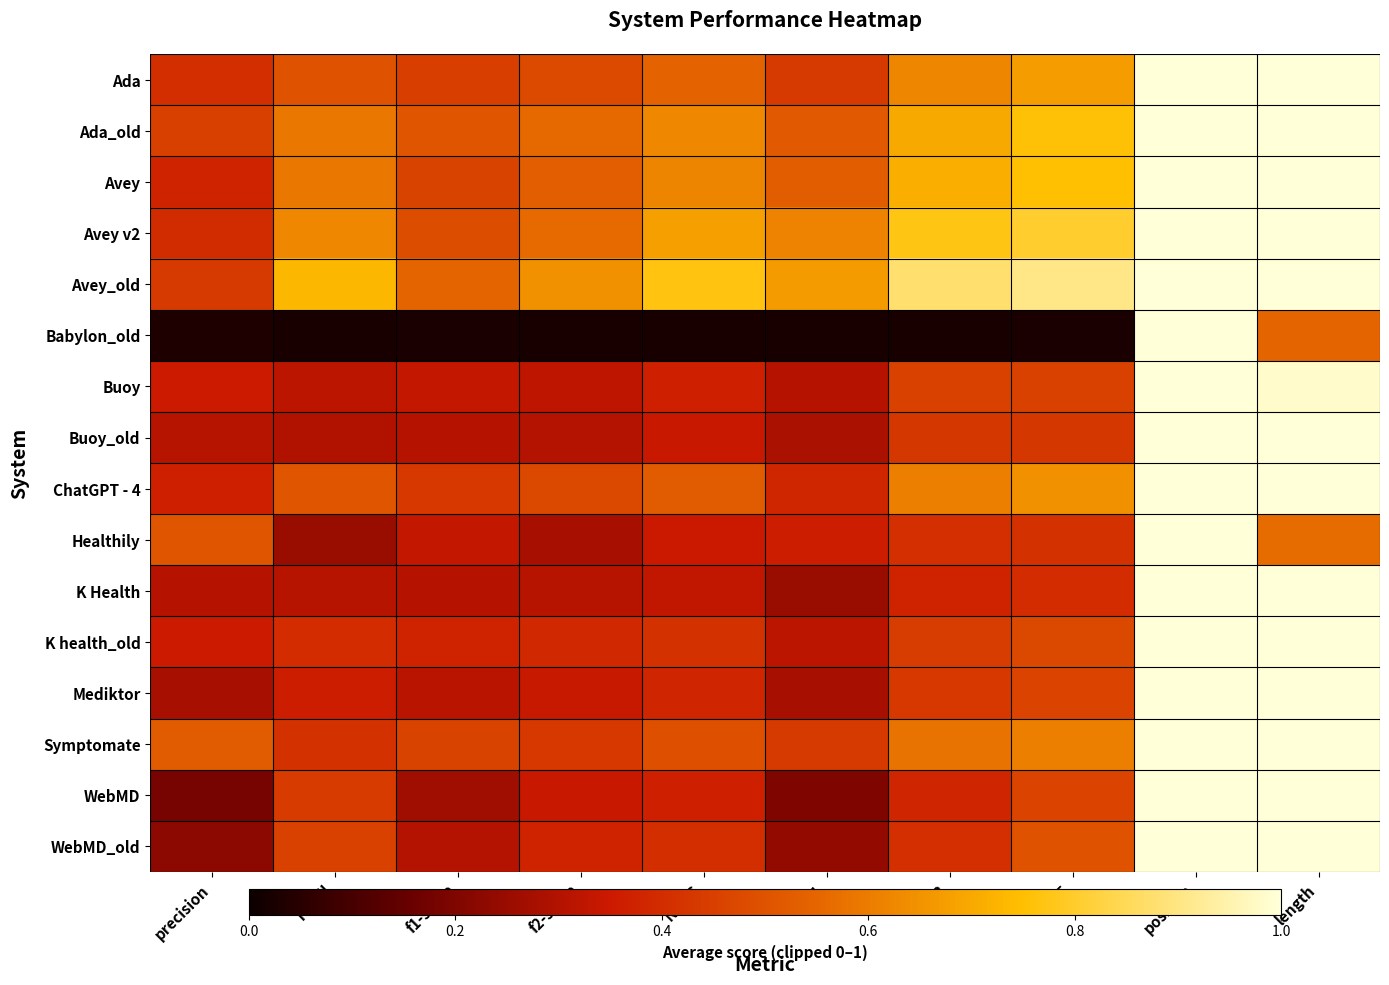

At f1-score, list the series in order from largest to smallest.

Avey_old, Ada_old, Avey v2, Symptomate, Avey, Ada, ChatGPT - 4, K health_old, Healthily, Buoy, Mediktor, K Health, Buoy_old, WebMD_old, WebMD, Babylon_old